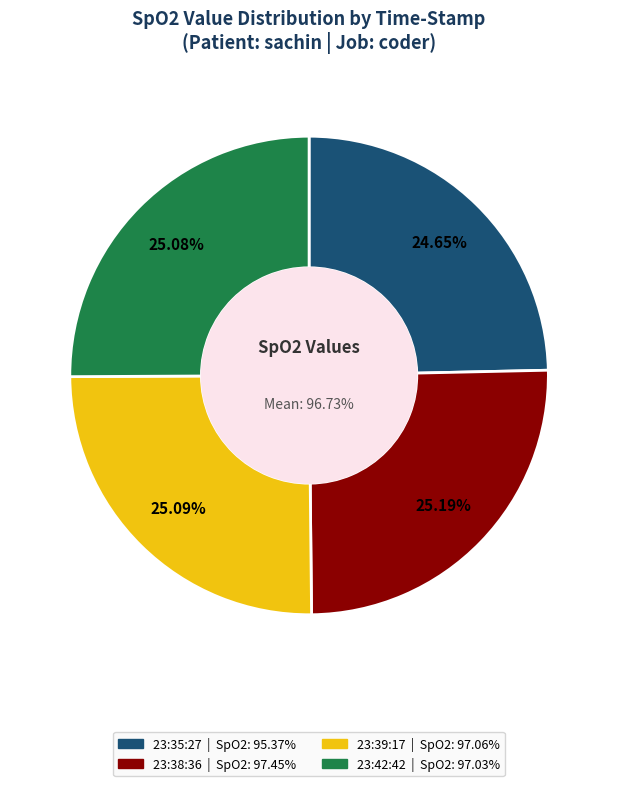

What is the smallest slice in the pie chart?

23:35:27